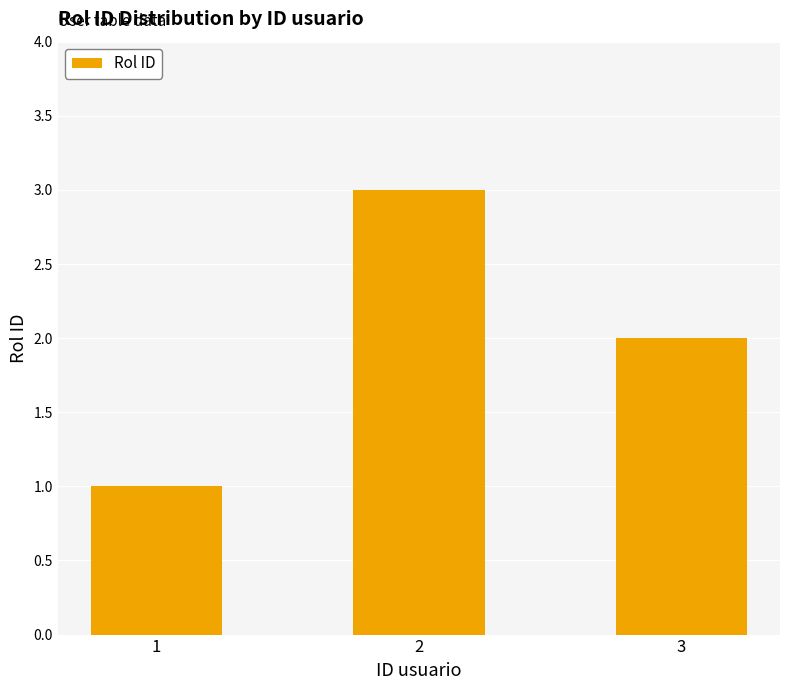

List the labels in order of value, smallest first.

1, 3, 2